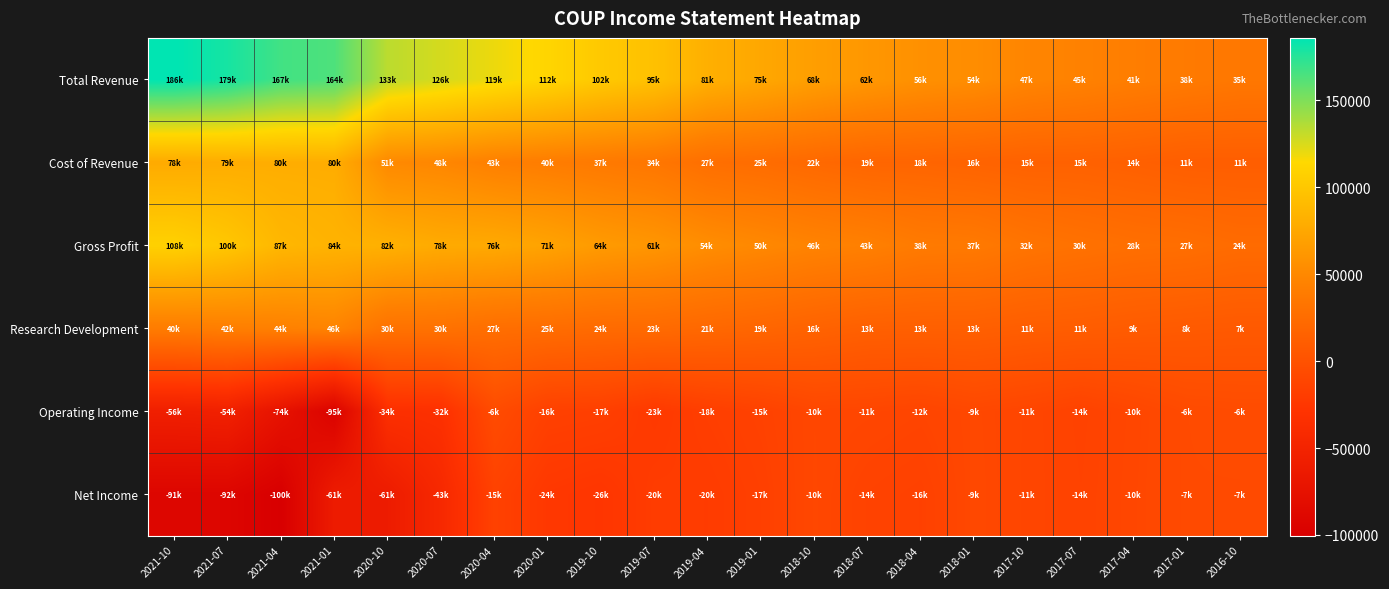

What is the minimum value shown in the chart?

-100400